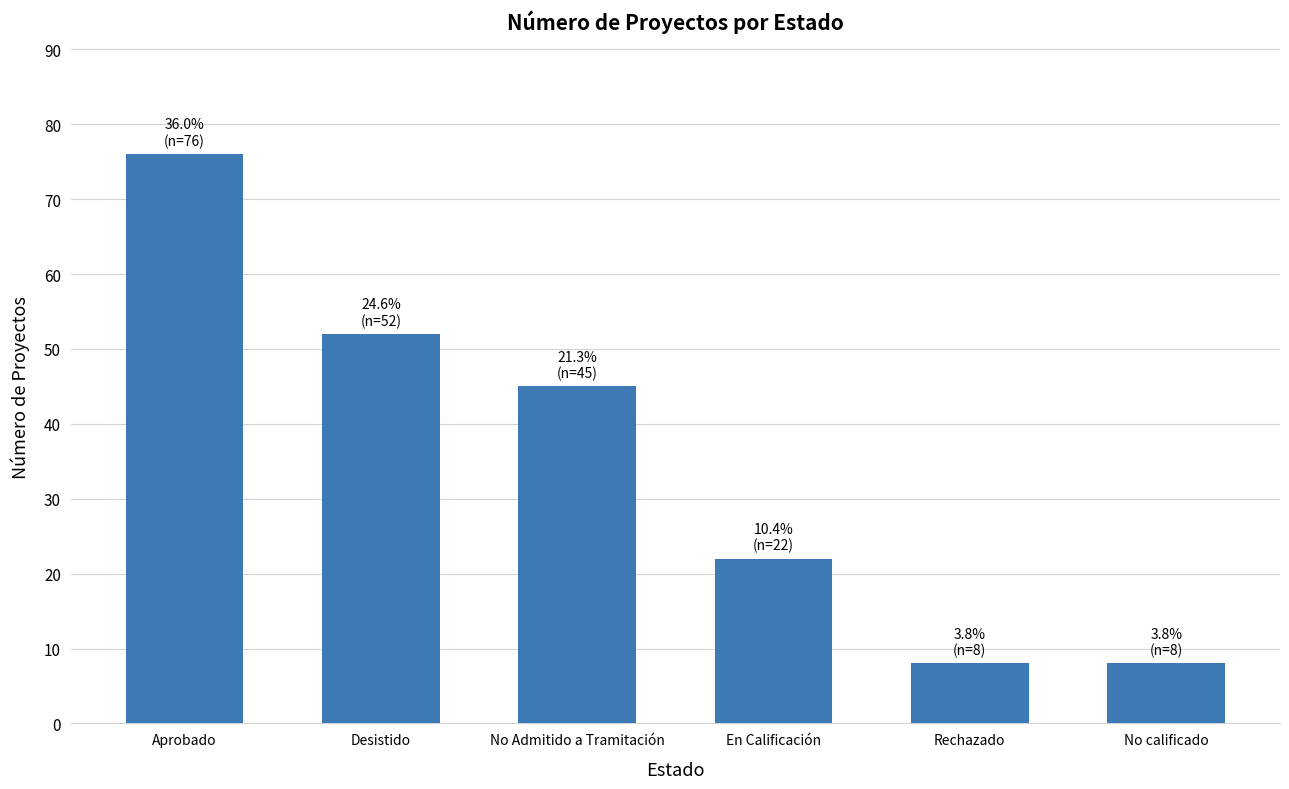

What is the label of the 3rd bar from the left?

No Admitido a Tramitación